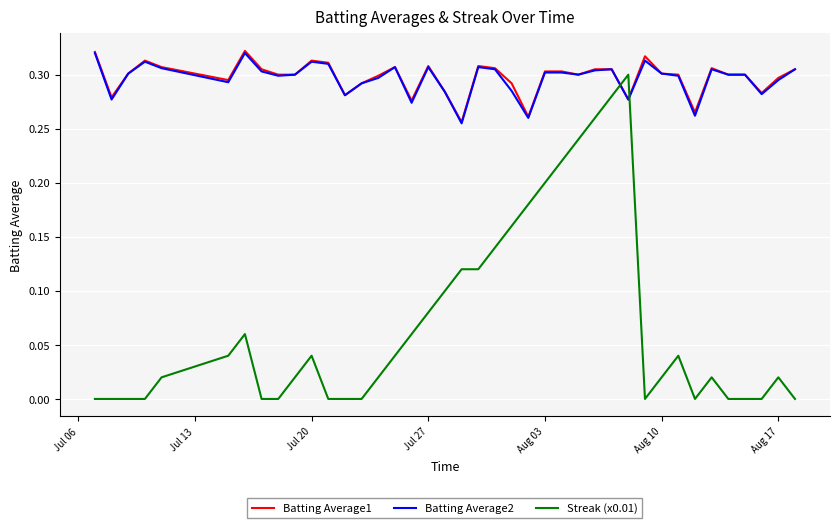

How many distinct data groups are displayed?

3